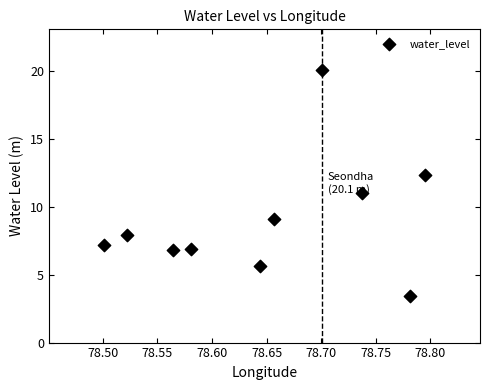

What is the range of Y values (max minus min)?

16.7